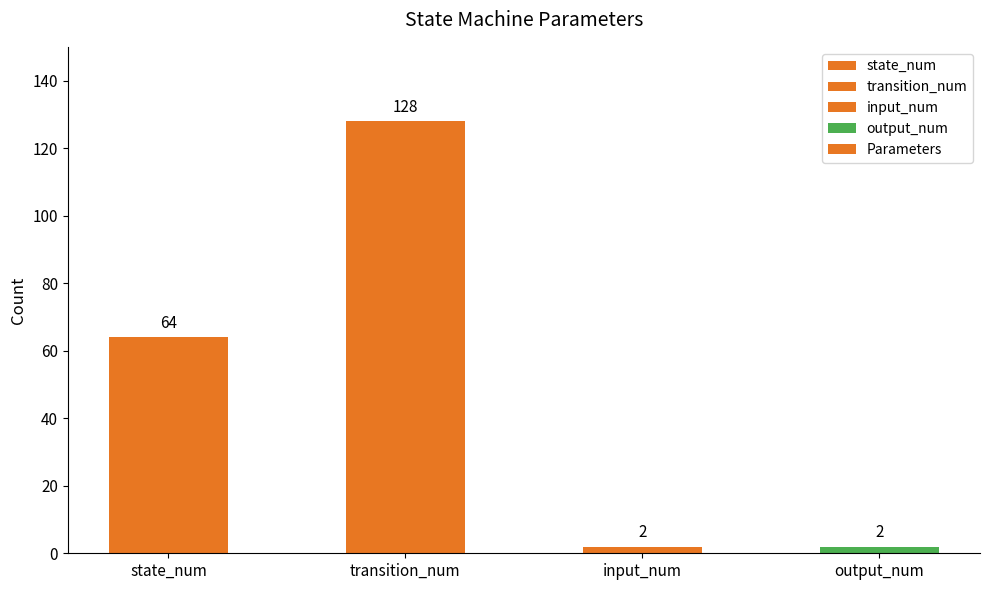

How many bars are there in total?

4